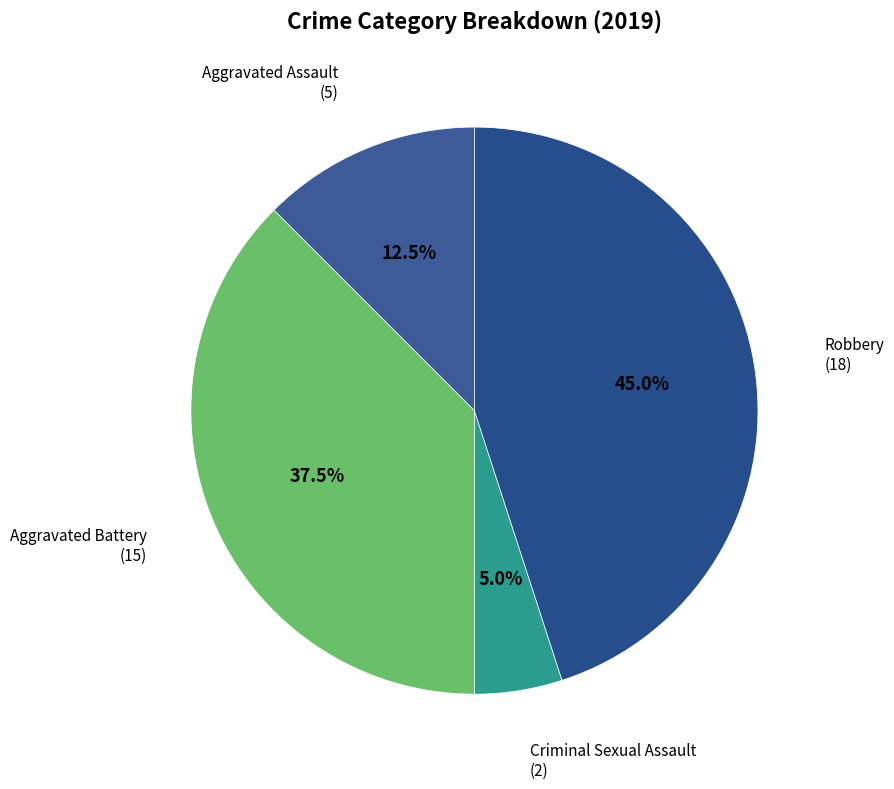

Which slice is the largest?

Robbery